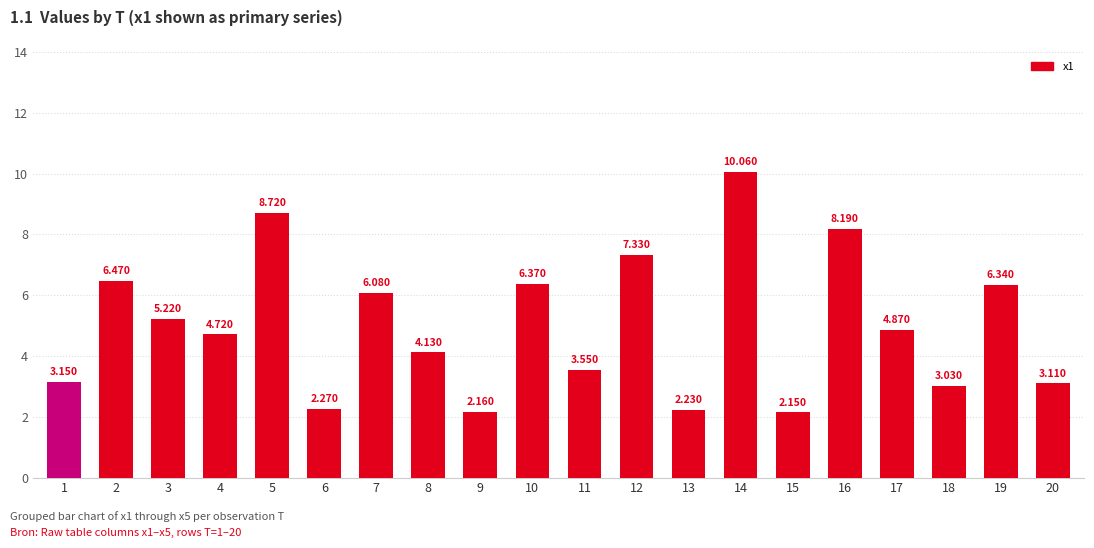

Which has a higher value, 4 or 19?

19